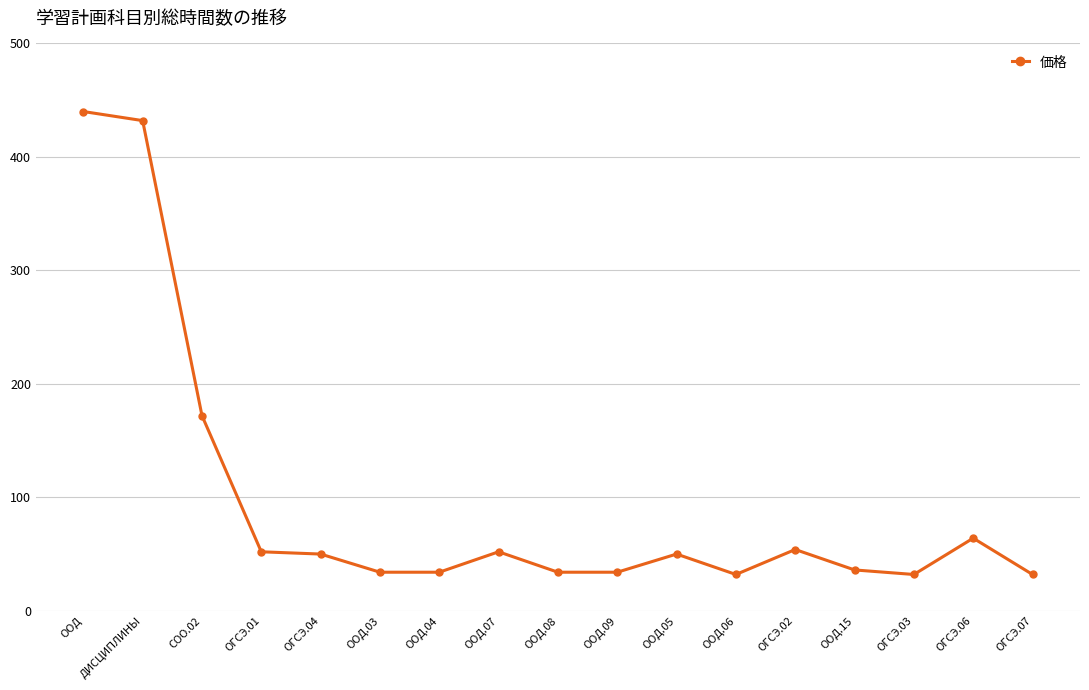

At which label is the value closest to 236?

СОО.02